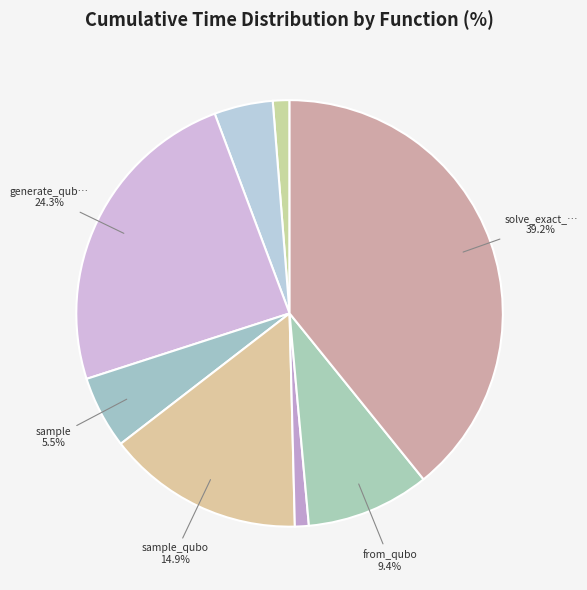

Which slice is the largest?

solve_exact_cover